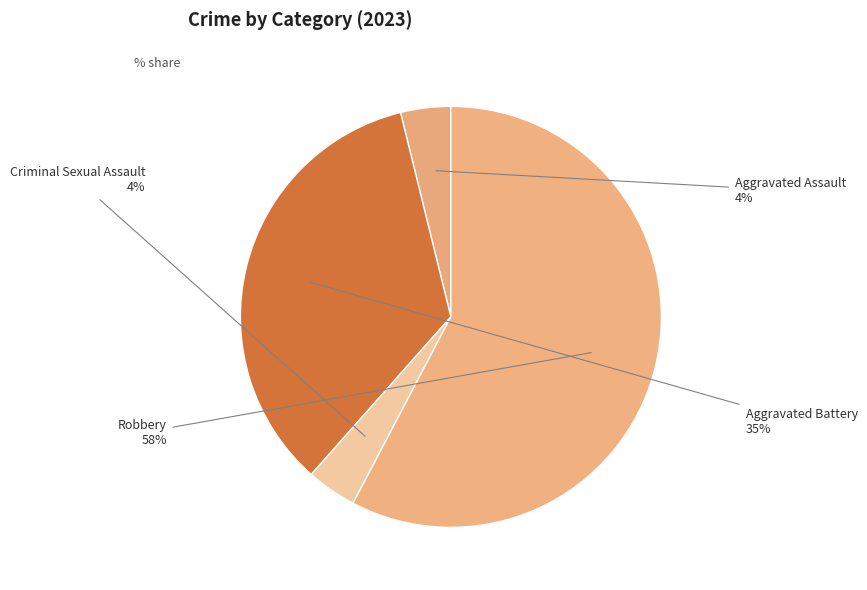

Which category accounts for the majority?

Robbery